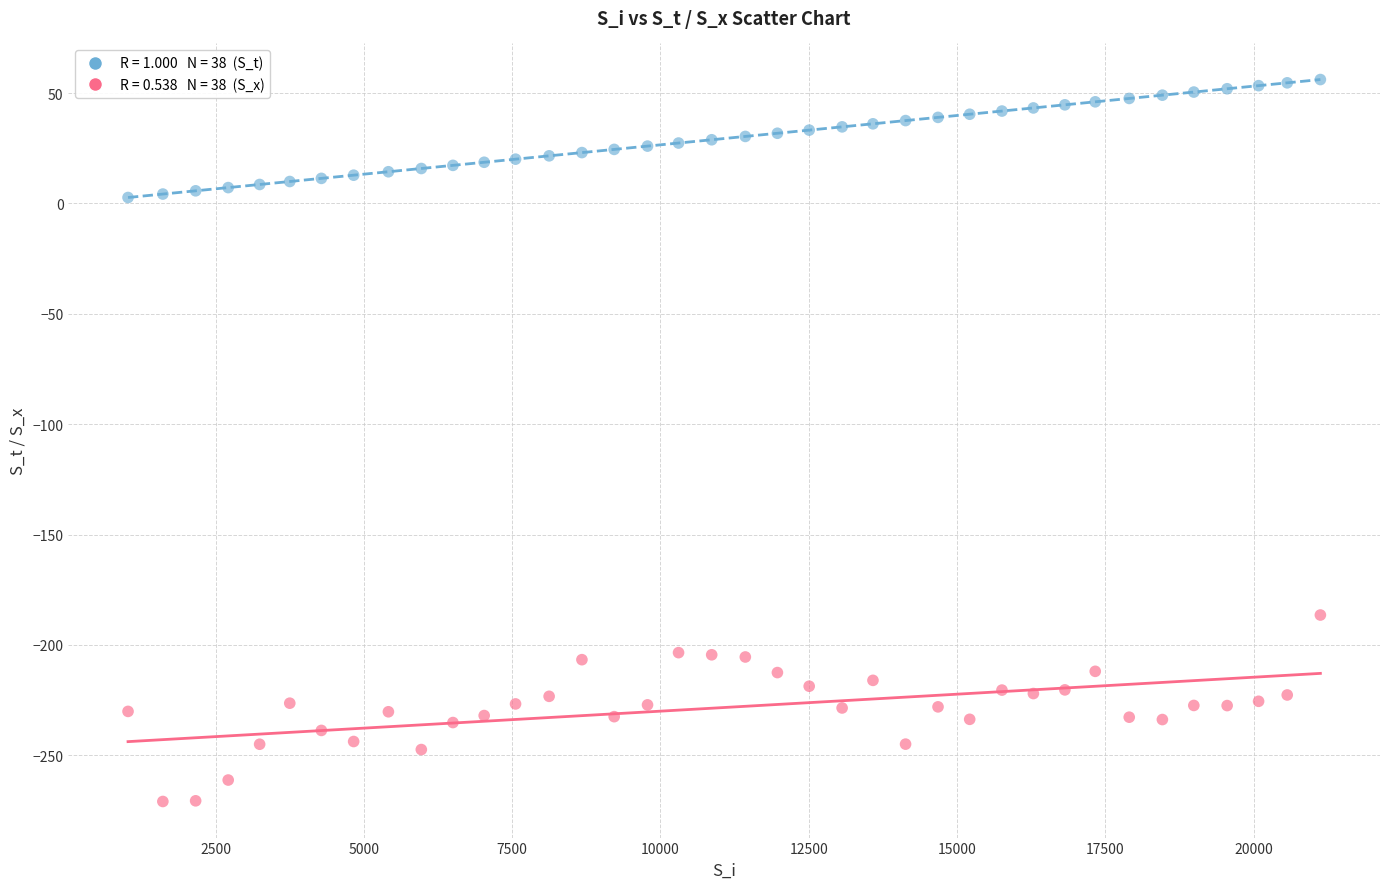

Across all series, what Y value is closest to -107?

-186.5